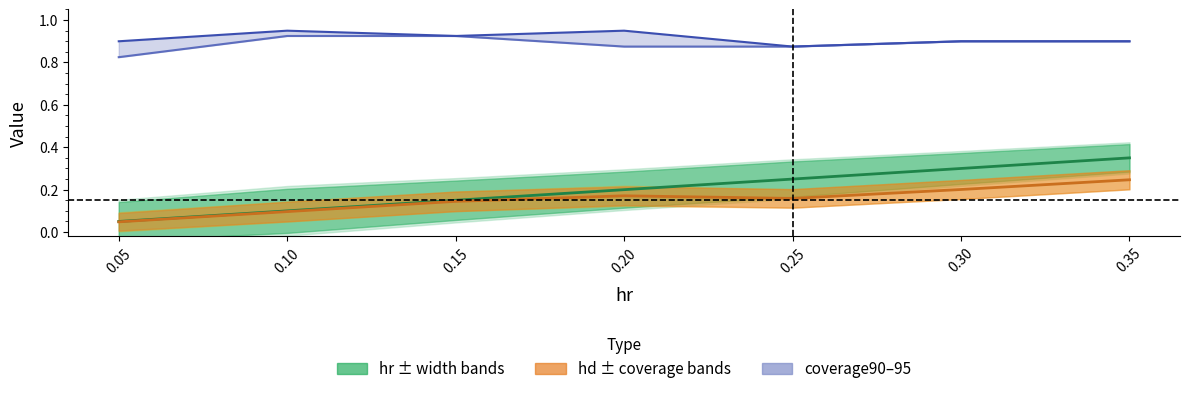

The coverage95 series shows 0.9 at 0.20. True or false?

True